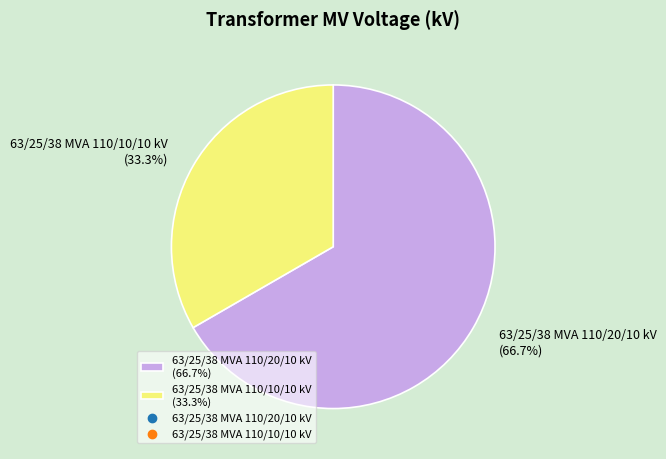

Count the number of slices in the pie.

2